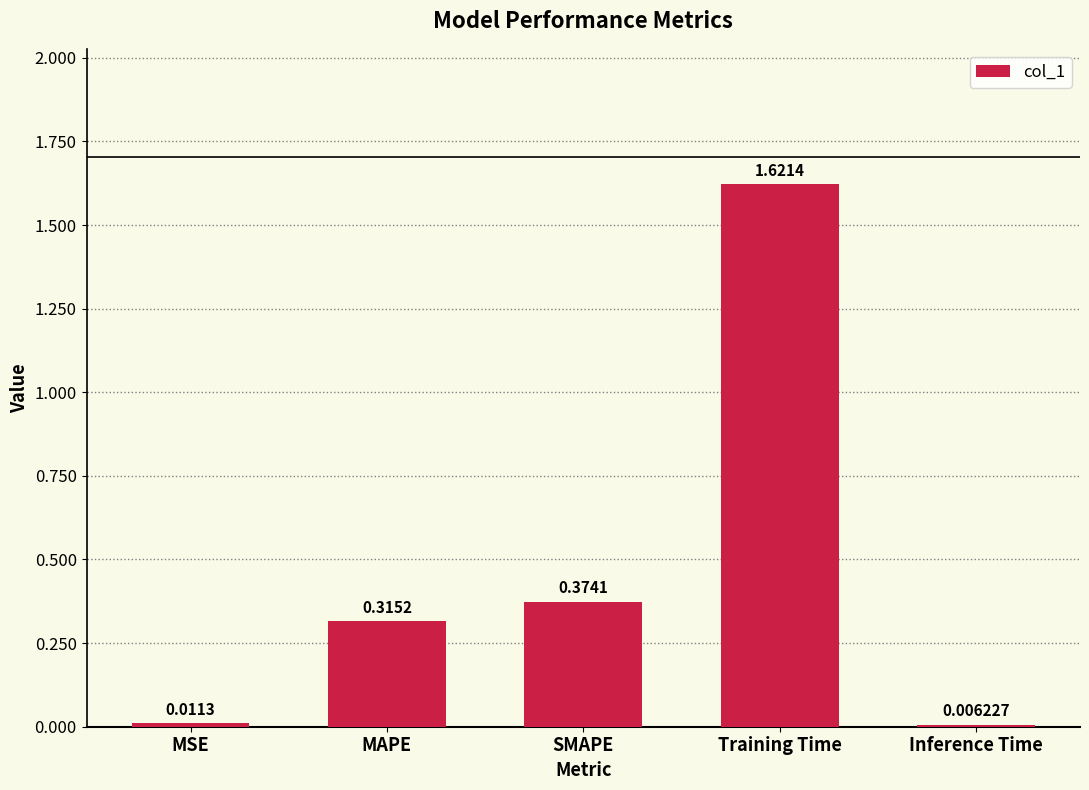

How many bars are there in total?

5